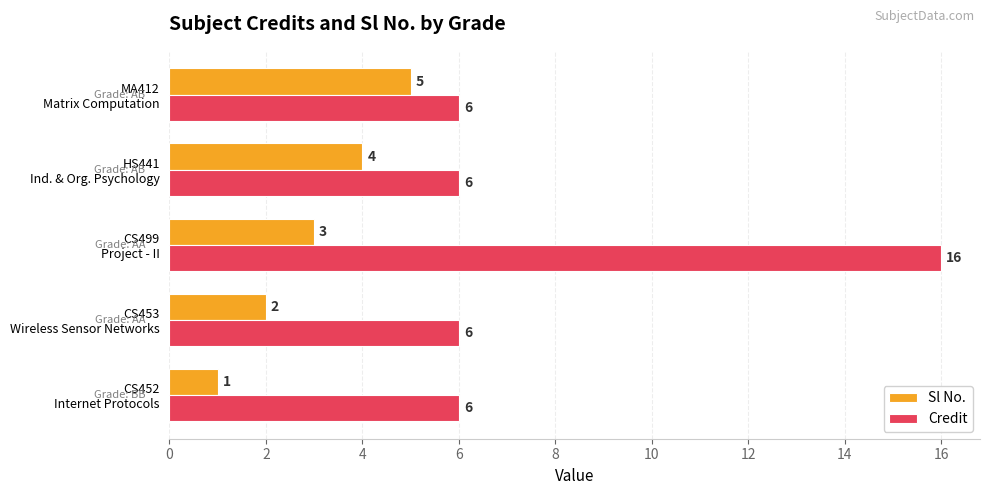

Rank the categories by Sl No. value from lowest to highest.

CS452
Internet Protocols, CS453
Wireless Sensor Networks, CS499
Project - II, HS441
Ind. & Org. Psychology, MA412
Matrix Computation